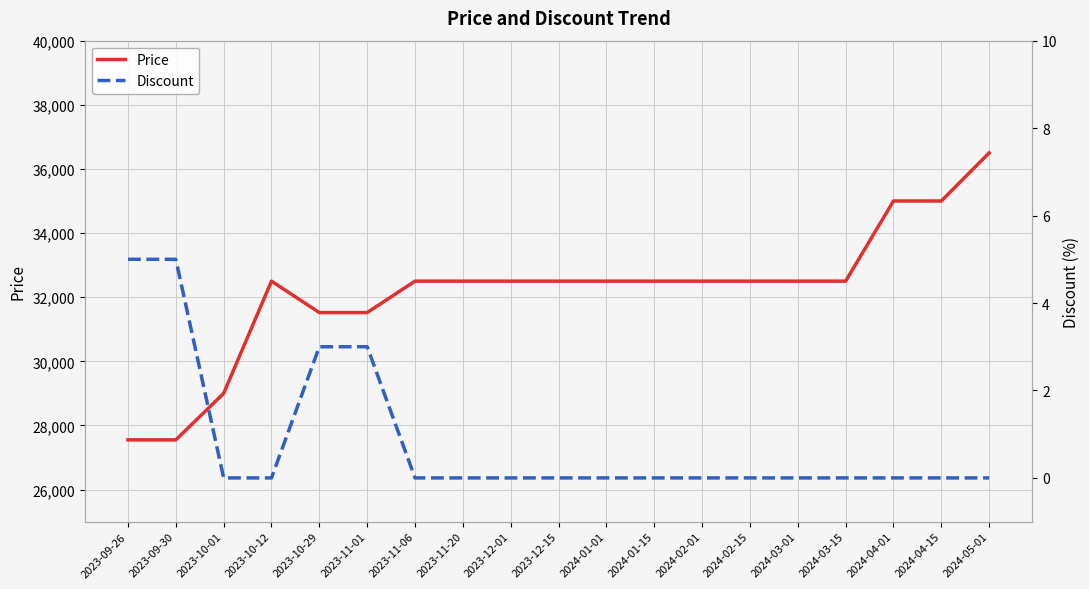

True or false: Discount has more than 0 points higher than both neighbors.

False